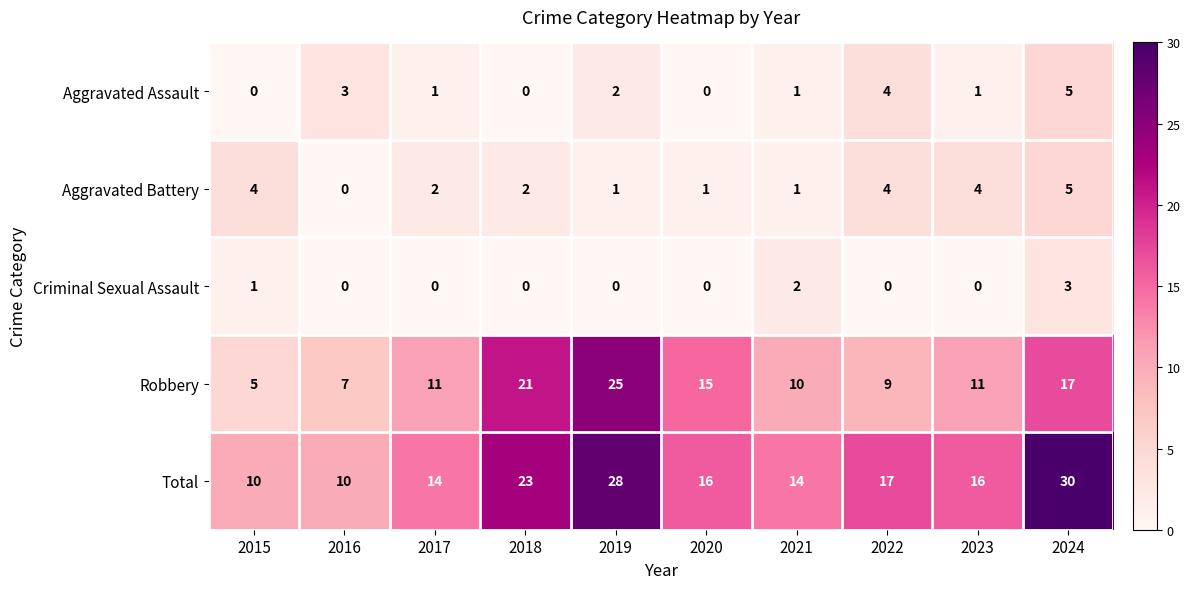

What is the sum of all Aggravated Battery values?

24